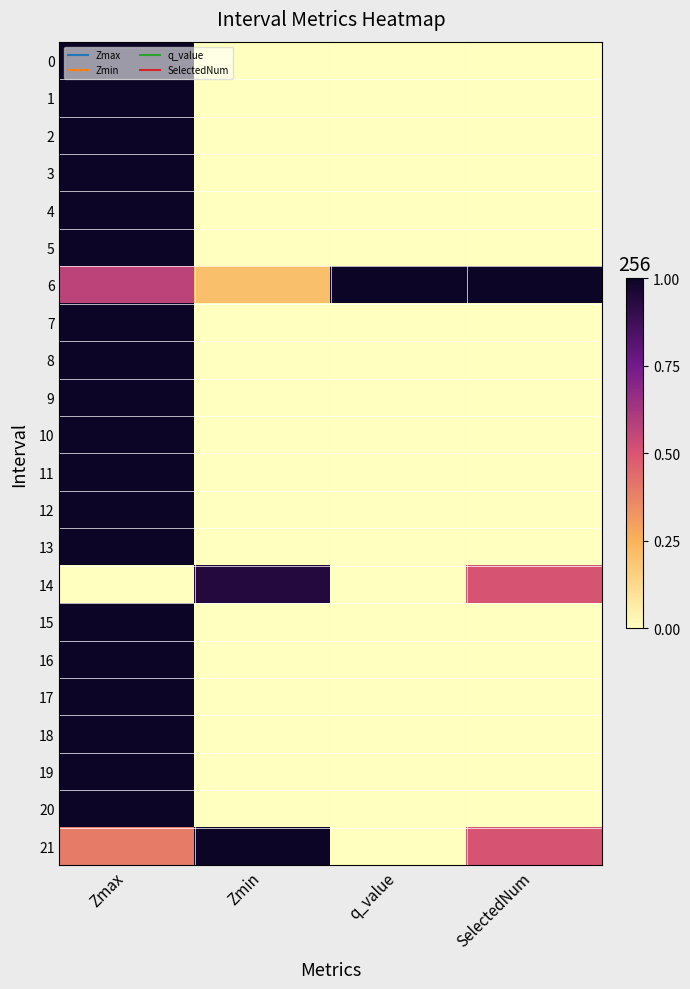

Reading left to right, what are all the values shown in this chart?

0: Zmax=1.0	Zmin=0.0	q_value=0.0	SelectedNum=0.0
1: Zmax=1.0	Zmin=0.0	q_value=0.0	SelectedNum=0.0
2: Zmax=1.0	Zmin=0.0	q_value=0.0	SelectedNum=0.0
3: Zmax=1.0	Zmin=0.0	q_value=0.0	SelectedNum=0.0
4: Zmax=1.0	Zmin=0.0	q_value=0.0	SelectedNum=0.0
5: Zmax=1.0	Zmin=0.0	q_value=0.0	SelectedNum=0.0
6: Zmax=0.6	Zmin=0.2	q_value=1.0	SelectedNum=1.0
7: Zmax=1.0	Zmin=0.0	q_value=0.0	SelectedNum=0.0
8: Zmax=1.0	Zmin=0.0	q_value=0.0	SelectedNum=0.0
9: Zmax=1.0	Zmin=0.0	q_value=0.0	SelectedNum=0.0
10: Zmax=1.0	Zmin=0.0	q_value=0.0	SelectedNum=0.0
11: Zmax=1.0	Zmin=0.0	q_value=0.0	SelectedNum=0.0
12: Zmax=1.0	Zmin=0.0	q_value=0.0	SelectedNum=0.0
13: Zmax=1.0	Zmin=0.0	q_value=0.0	SelectedNum=0.0
14: Zmax=0.0	Zmin=0.9	q_value=0.0	SelectedNum=0.5
15: Zmax=1.0	Zmin=0.0	q_value=0.0	SelectedNum=0.0
16: Zmax=1.0	Zmin=0.0	q_value=0.0	SelectedNum=0.0
17: Zmax=1.0	Zmin=0.0	q_value=0.0	SelectedNum=0.0
18: Zmax=1.0	Zmin=0.0	q_value=0.0	SelectedNum=0.0
19: Zmax=1.0	Zmin=0.0	q_value=0.0	SelectedNum=0.0
20: Zmax=1.0	Zmin=0.0	q_value=0.0	SelectedNum=0.0
21: Zmax=0.4	Zmin=1.0	q_value=0.0	SelectedNum=0.5